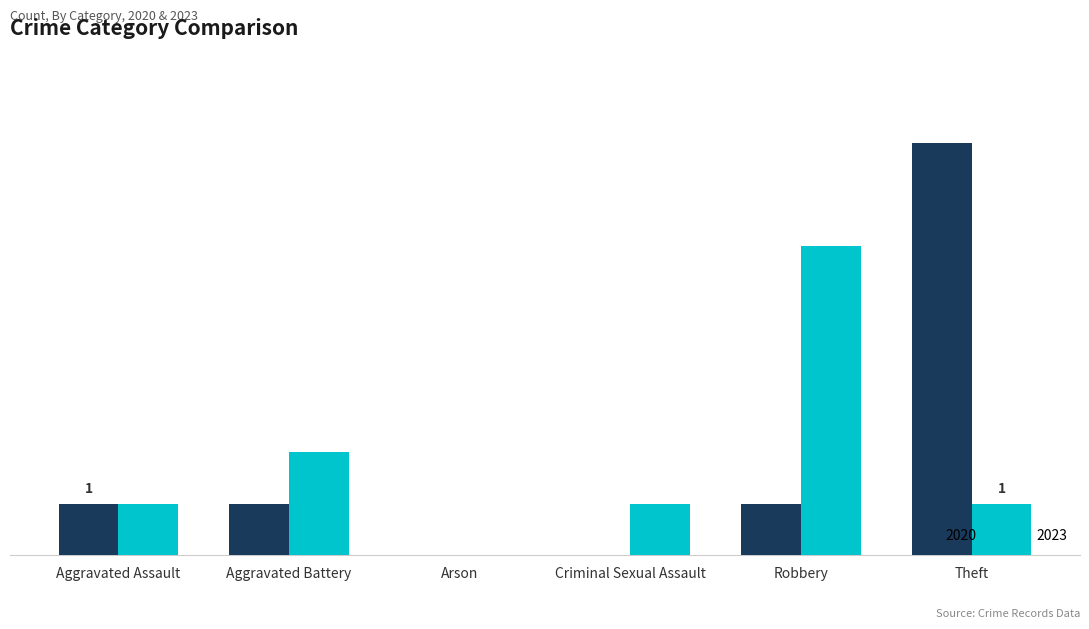

Does the chart contain stacked bars?

No